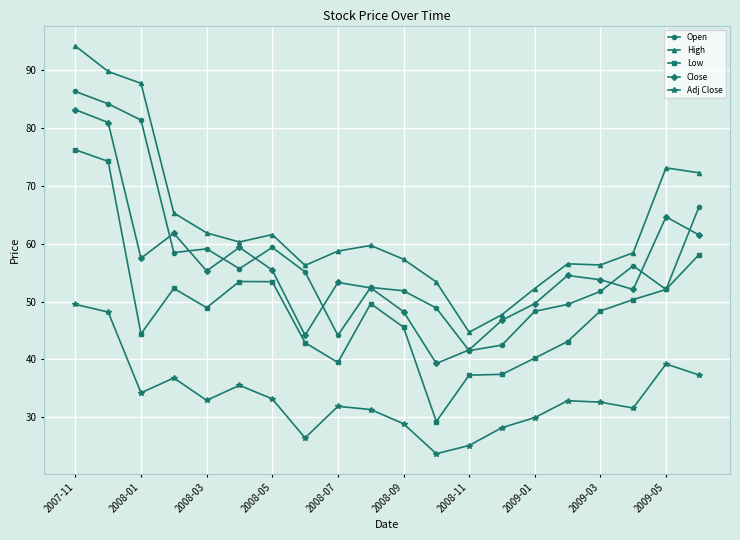

What is the difference between the maximum and minimum values in the Adj Close series?

25.8